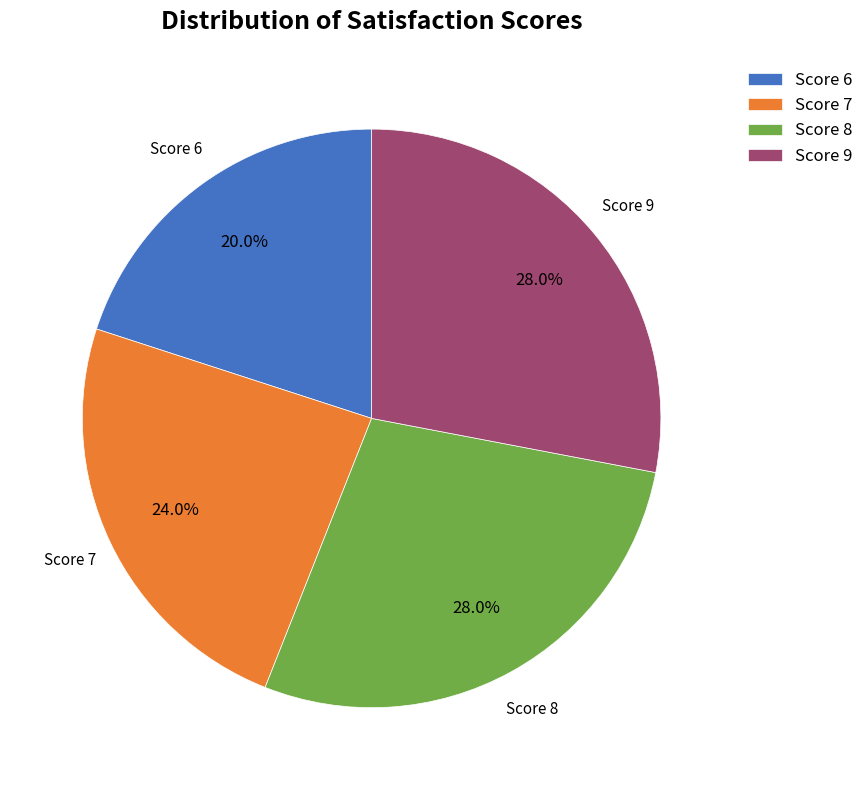

How many segments does this pie chart have?

4